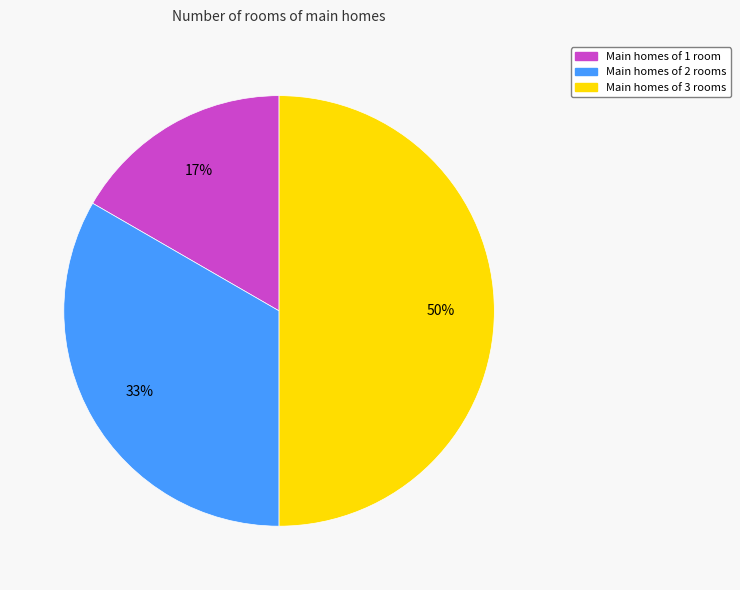

To the nearest percent, what is the average slice percentage?

33%